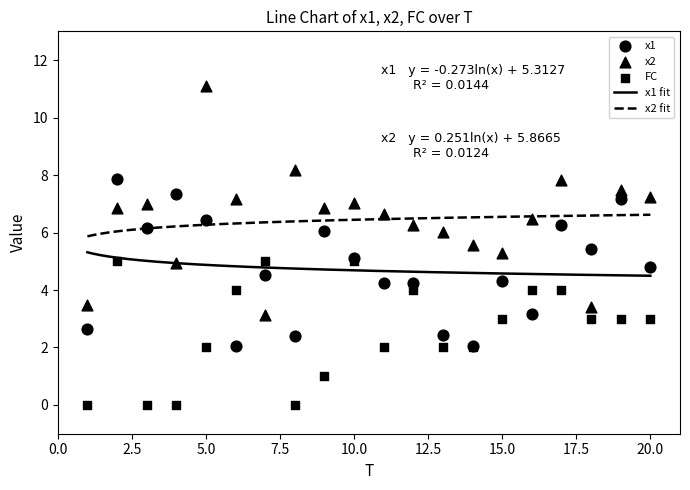

At how many categories does at least one series exceed 6?

15